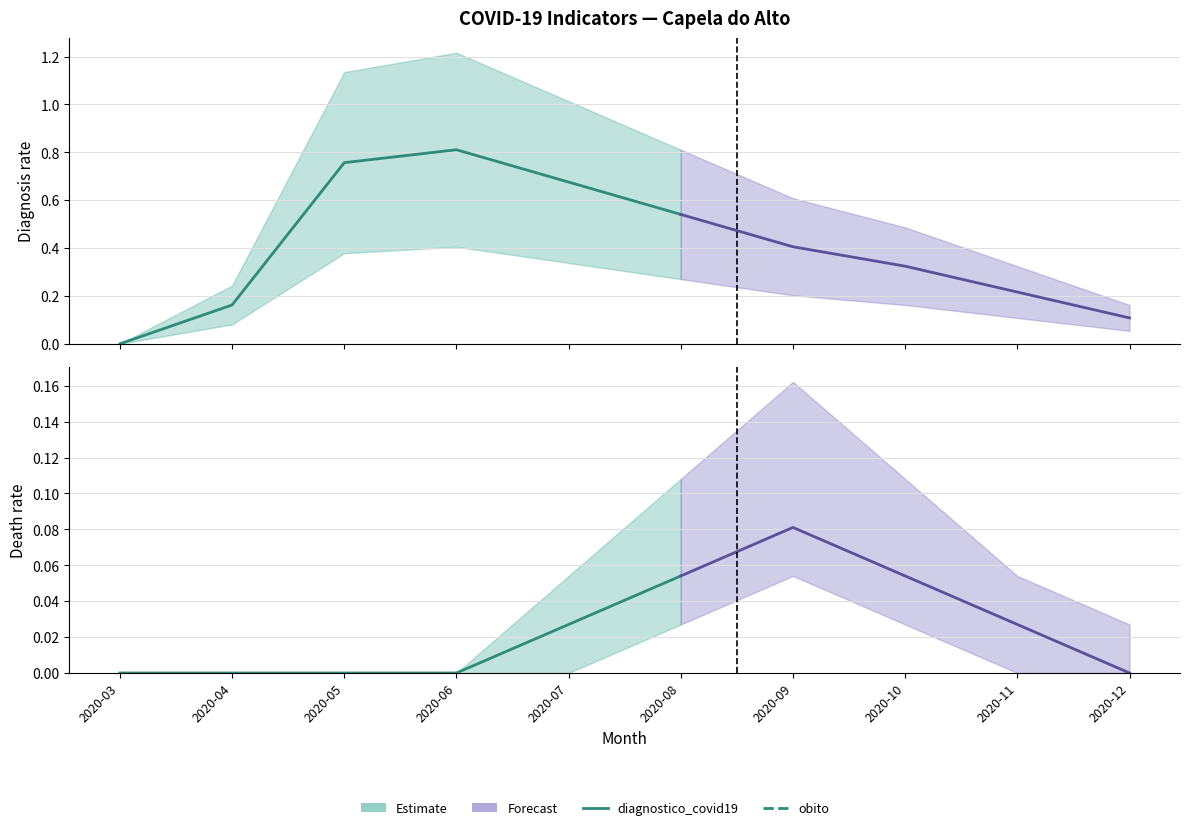

At which category does the chart reach its peak across all series?

2020-06